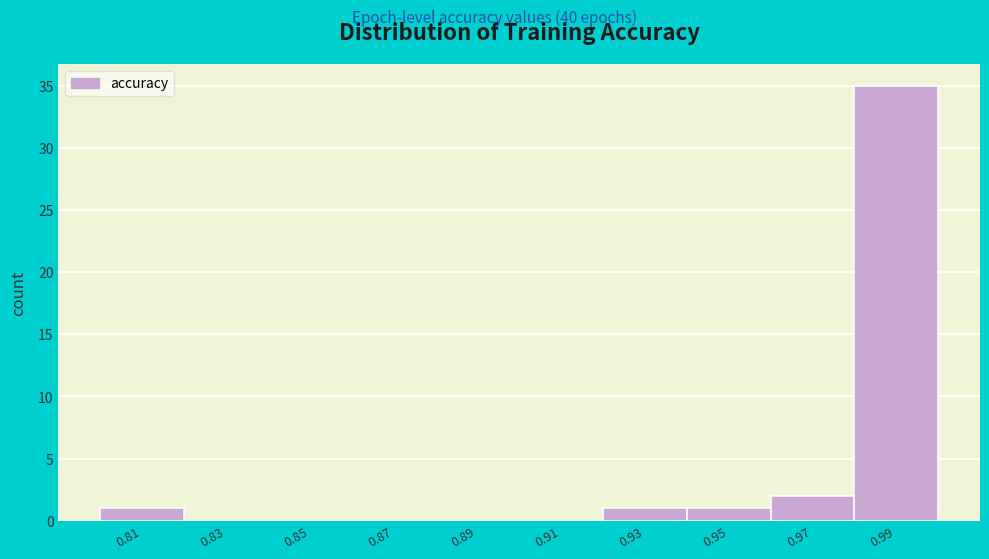

Reading left to right, what are all the values shown in this chart?

0.81=1	0.83=0	0.85=0	0.87=0	0.89=0	0.91=0	0.93=1	0.95=1	0.97=2	0.99=35